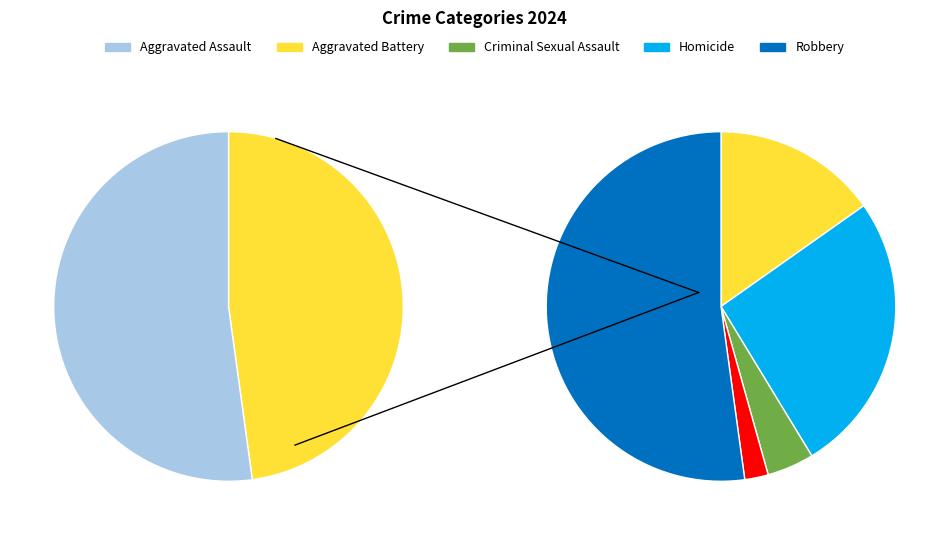

To the nearest percent, what percentage of the pie is Robbery?

52%